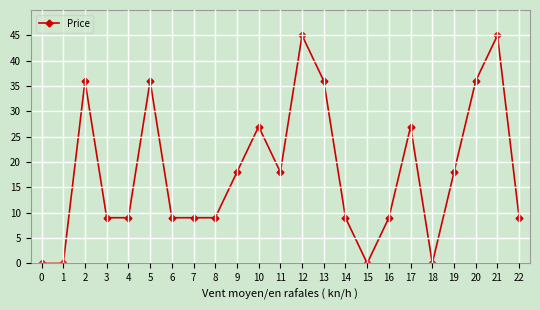

Reading right to left, extract all data points from this chart.

9	45	36	18	0	27	9	0	9	36	45	18	27	18	9	9	9	36	9	9	36	0	0